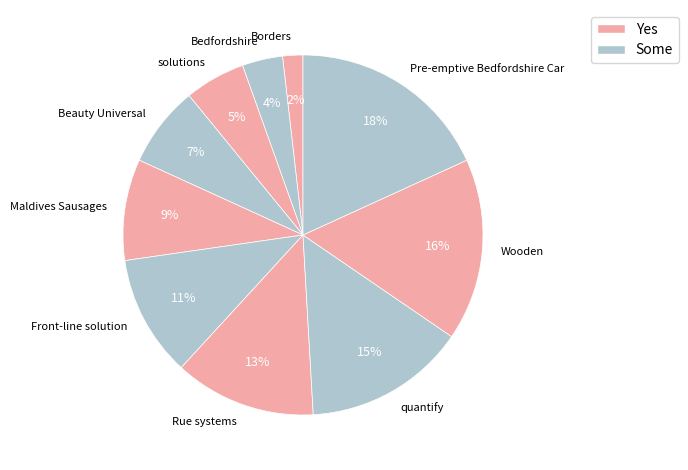

How many segments does this pie chart have?

10